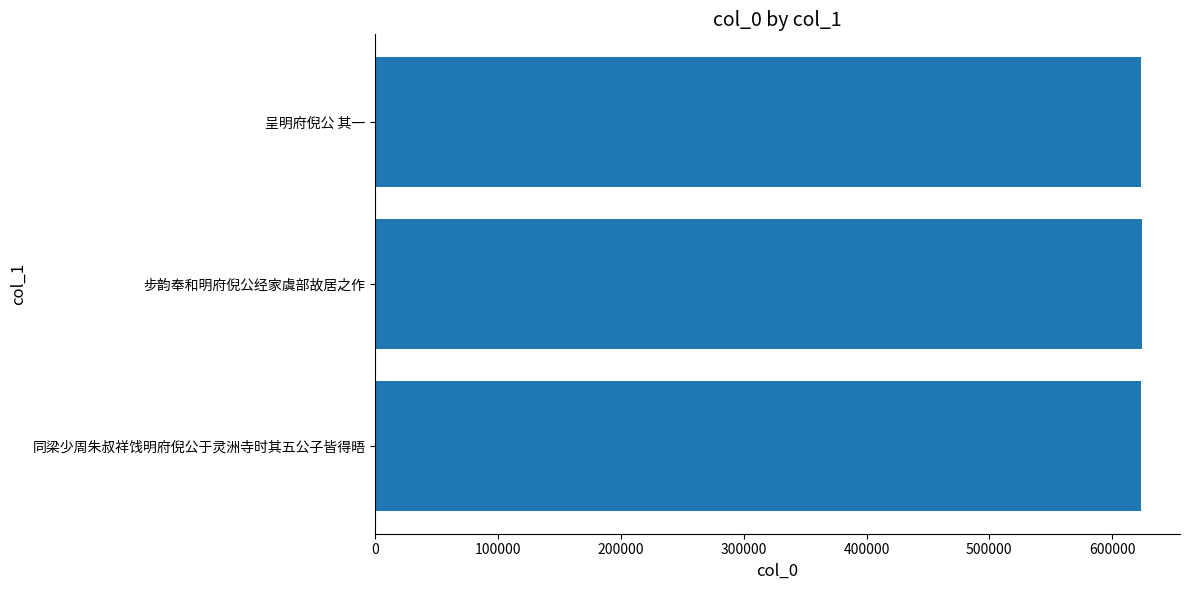

What is the smallest value displayed?

623779